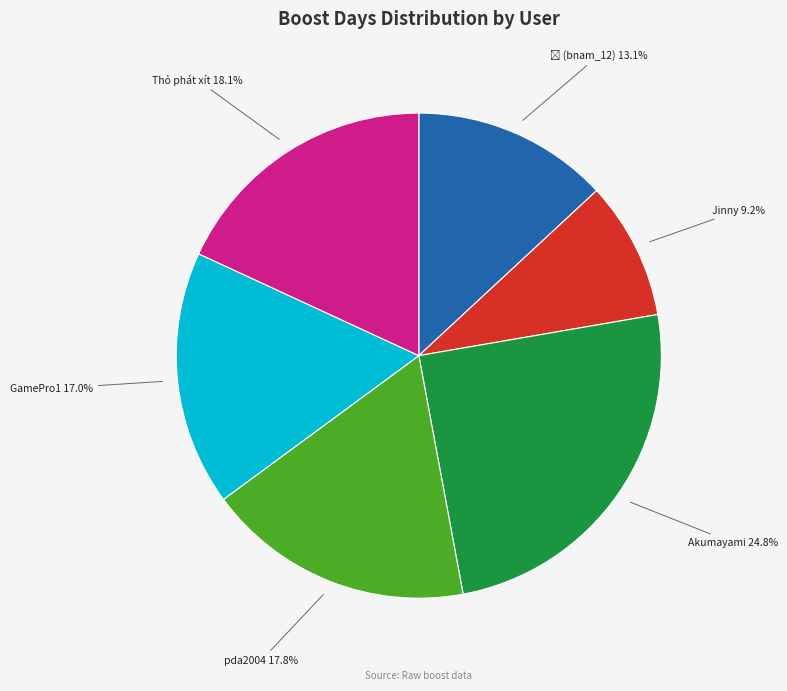

Does any single category account for the majority?

No